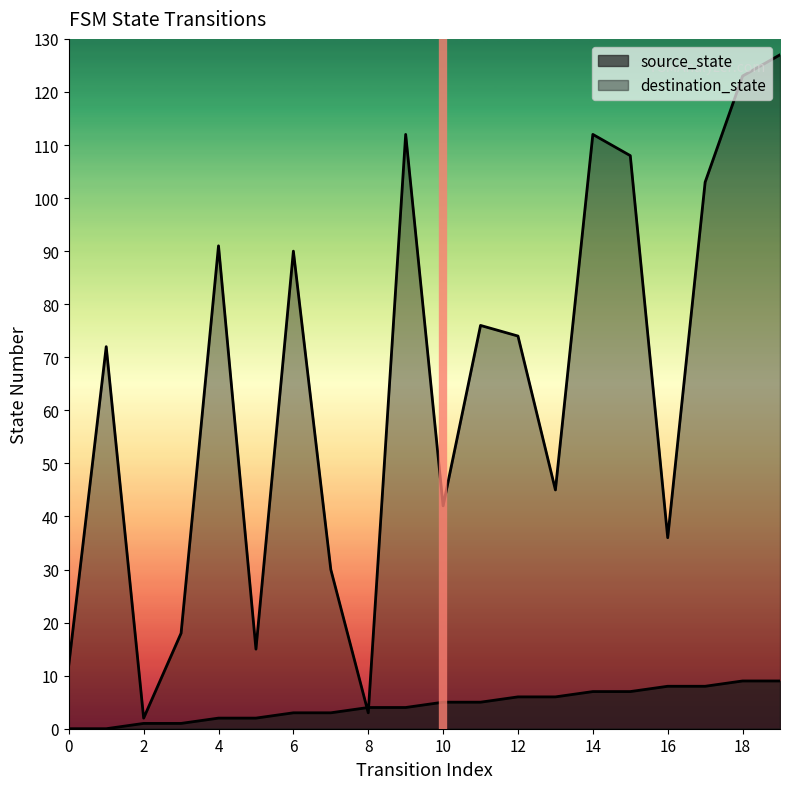

Which series has the largest range (max minus min)?

destination_state